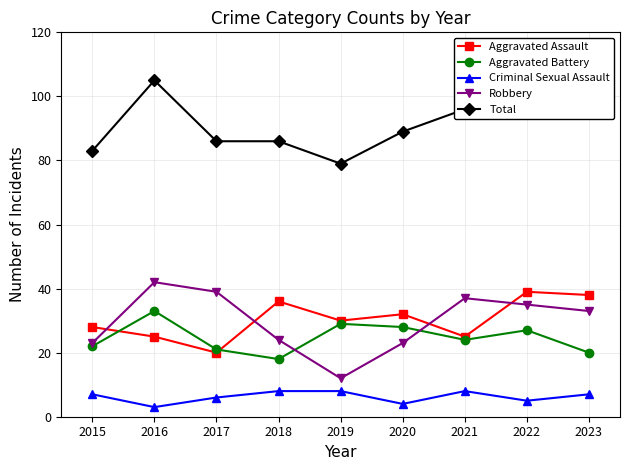

Where is Aggravated Battery nearest to the value 25?

2021